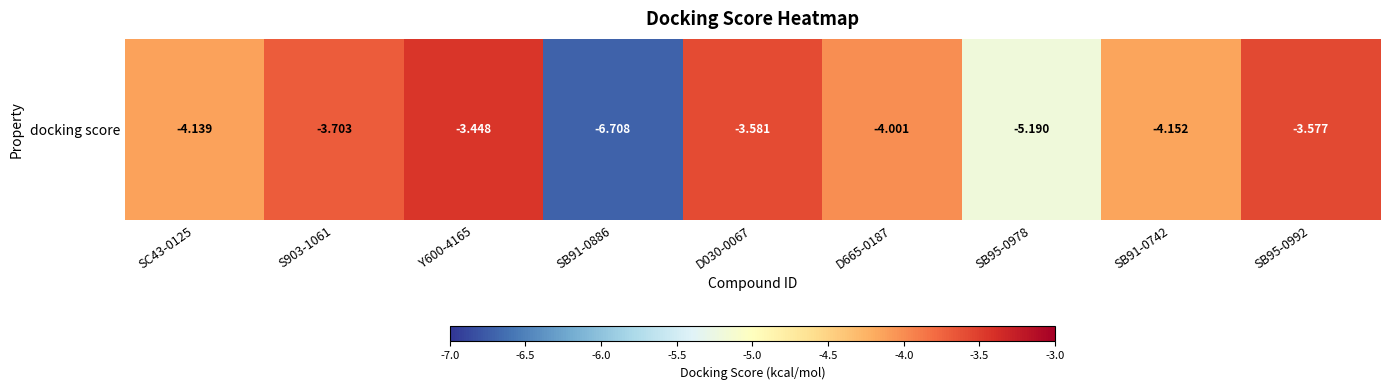

How many categories are shown in the chart?

9